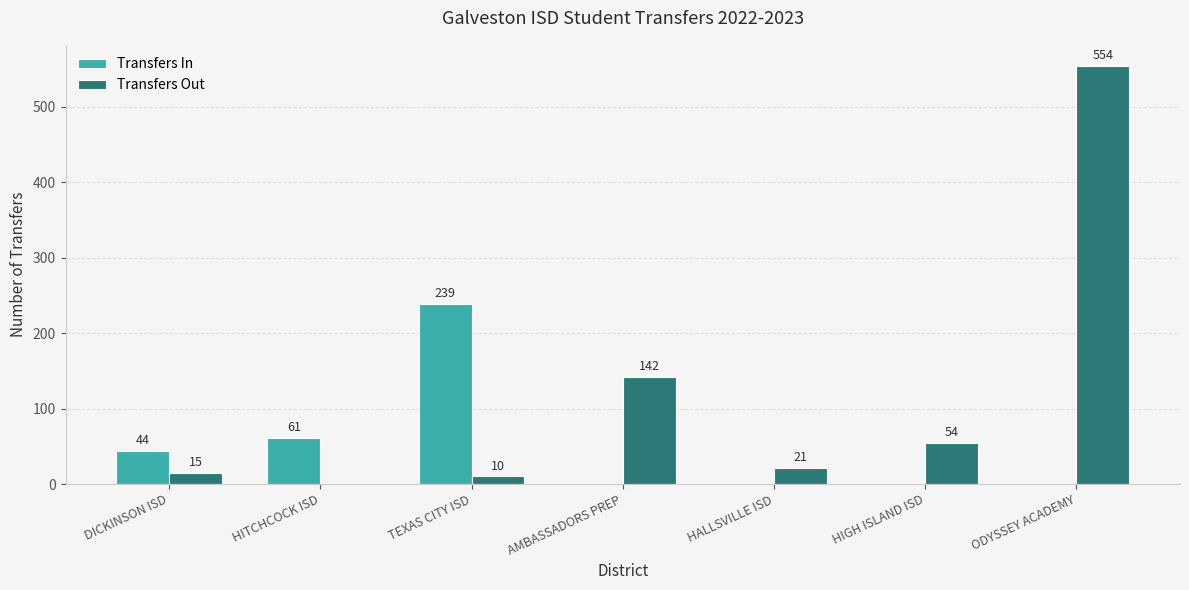

Which series has the largest total across all categories?

Transfers Out